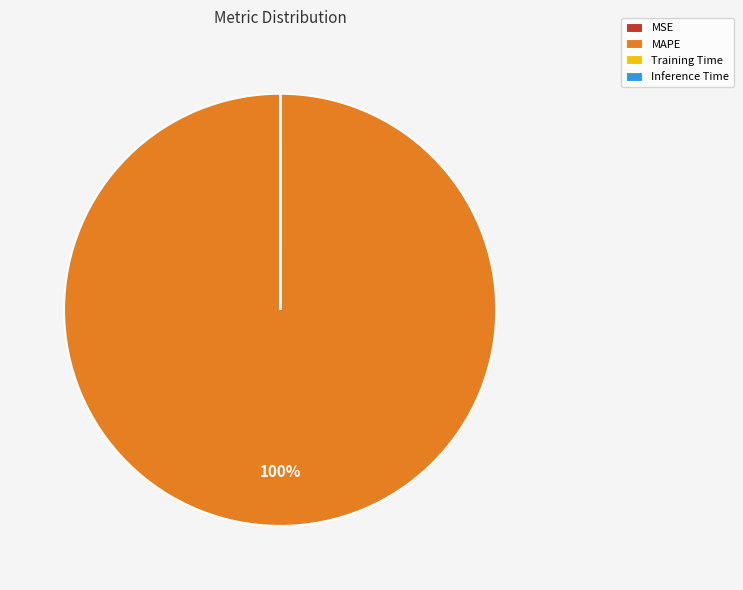

Is there a majority slice in this chart?

Yes